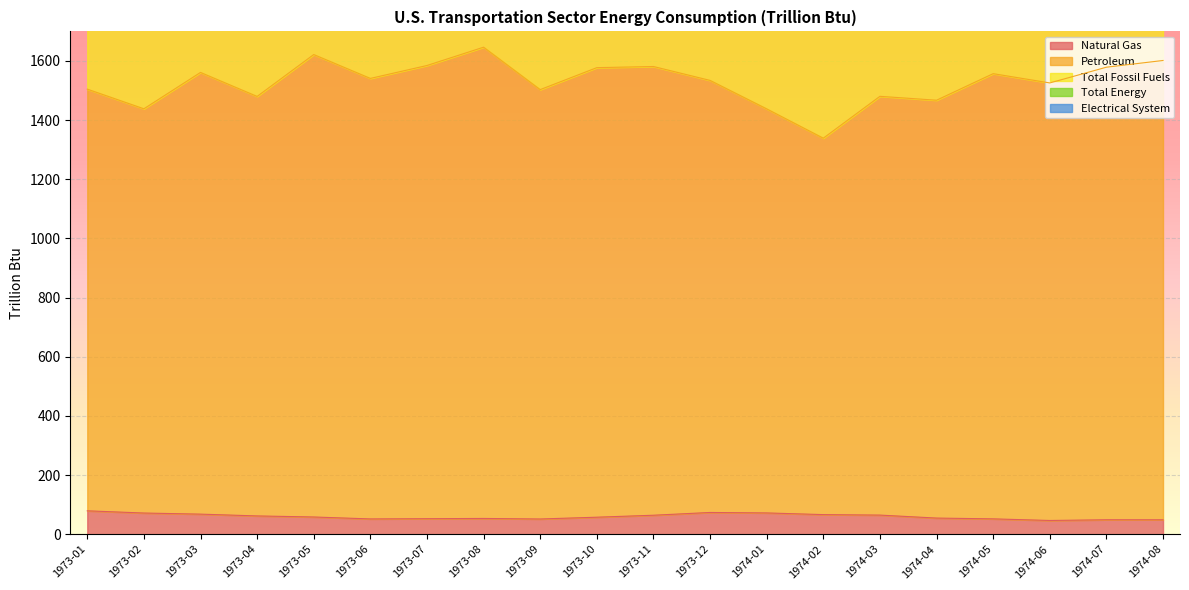

Where is Total Fossil Fuels nearest to the value 4481?

1973-09